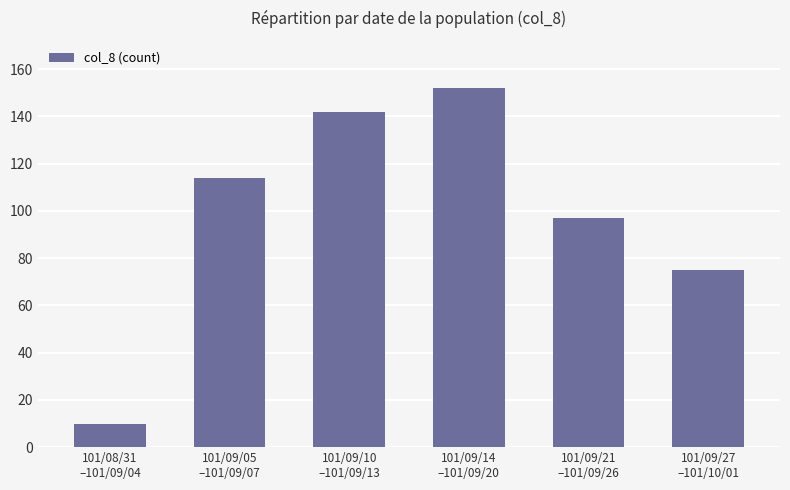

Rank the categories by value from lowest to highest.

101/08/31
–101/09/04, 101/09/27
–101/10/01, 101/09/21
–101/09/26, 101/09/05
–101/09/07, 101/09/10
–101/09/13, 101/09/14
–101/09/20